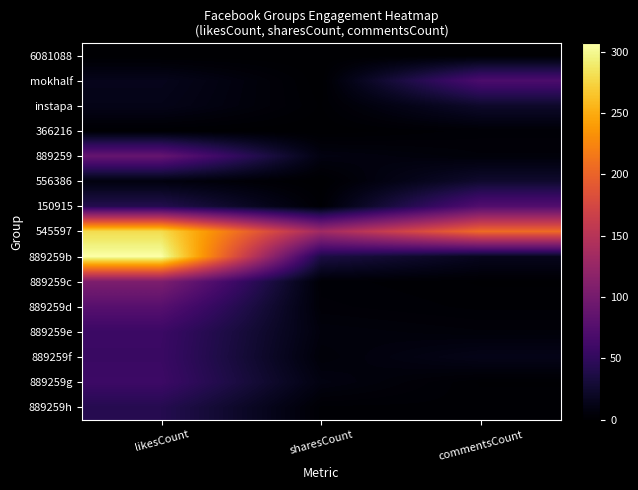

Rank the series by their maximum value, from highest to lowest.

889259b, 545597, 889259c, 889259, 889259d, 150915, mokhalf, 889259g, 889259e, 889259f, 889259h, 556386, instapa, 366216, 6081088